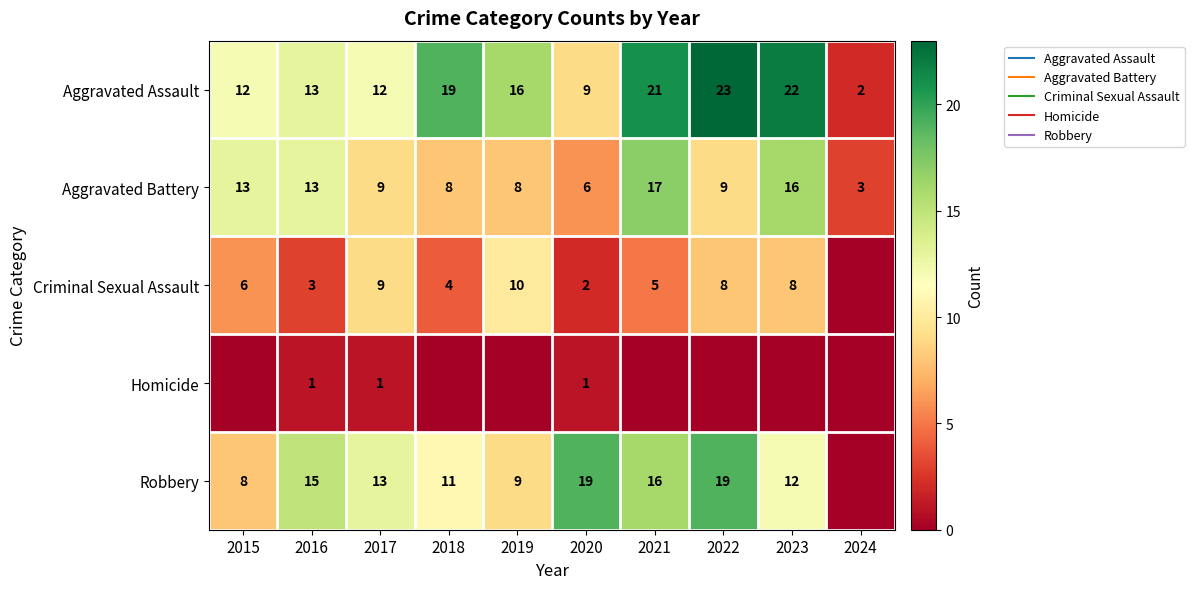

At which label is Robbery closest to 9?

2019